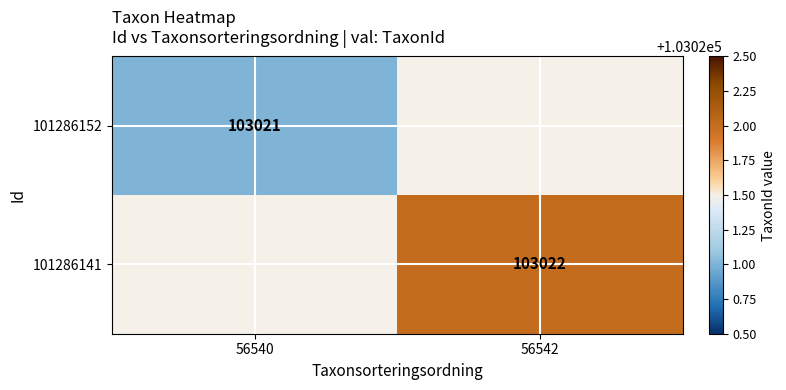

The 101286152 series shows 103021 at 56540. True or false?

True